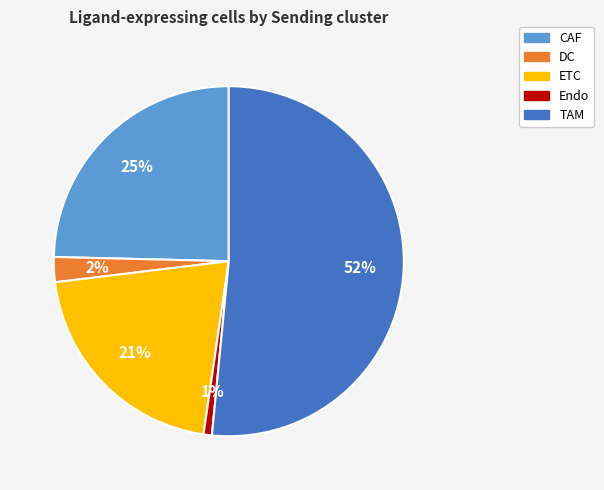

Which slice is the largest?

TAM